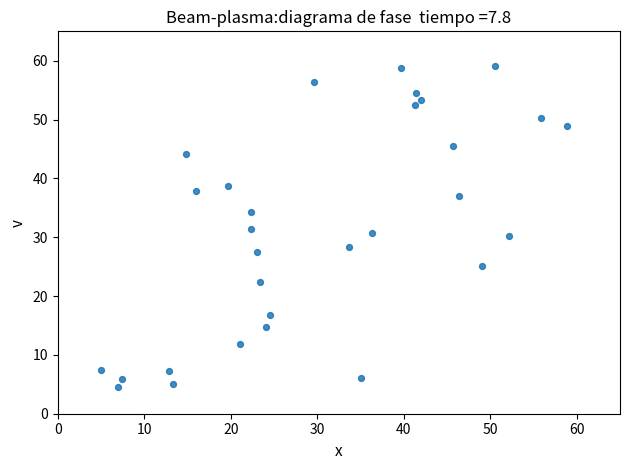

What is the range of X values (max minus min)?

54.0